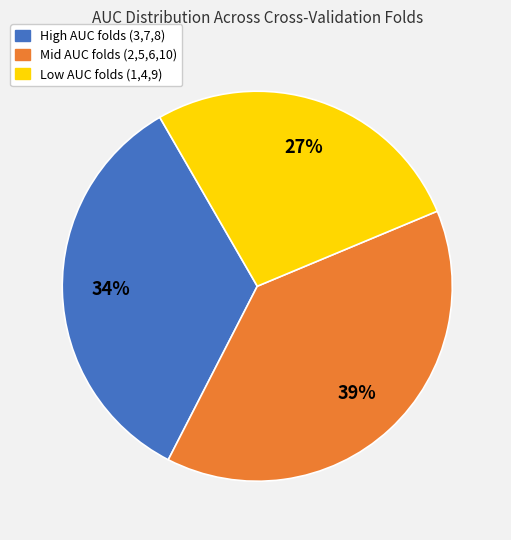

Does any single category account for the majority?

No